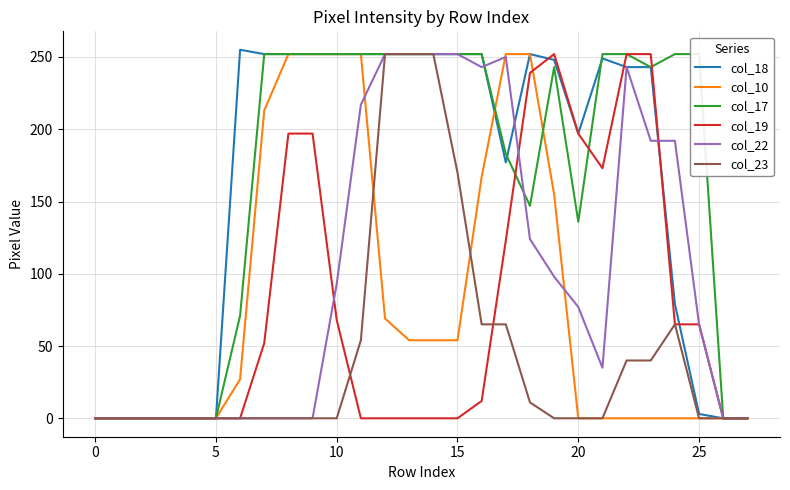

Does the chart have visible grid lines?

Yes